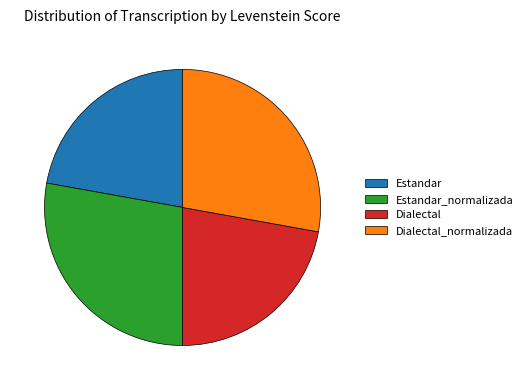

How many segments does this pie chart have?

4